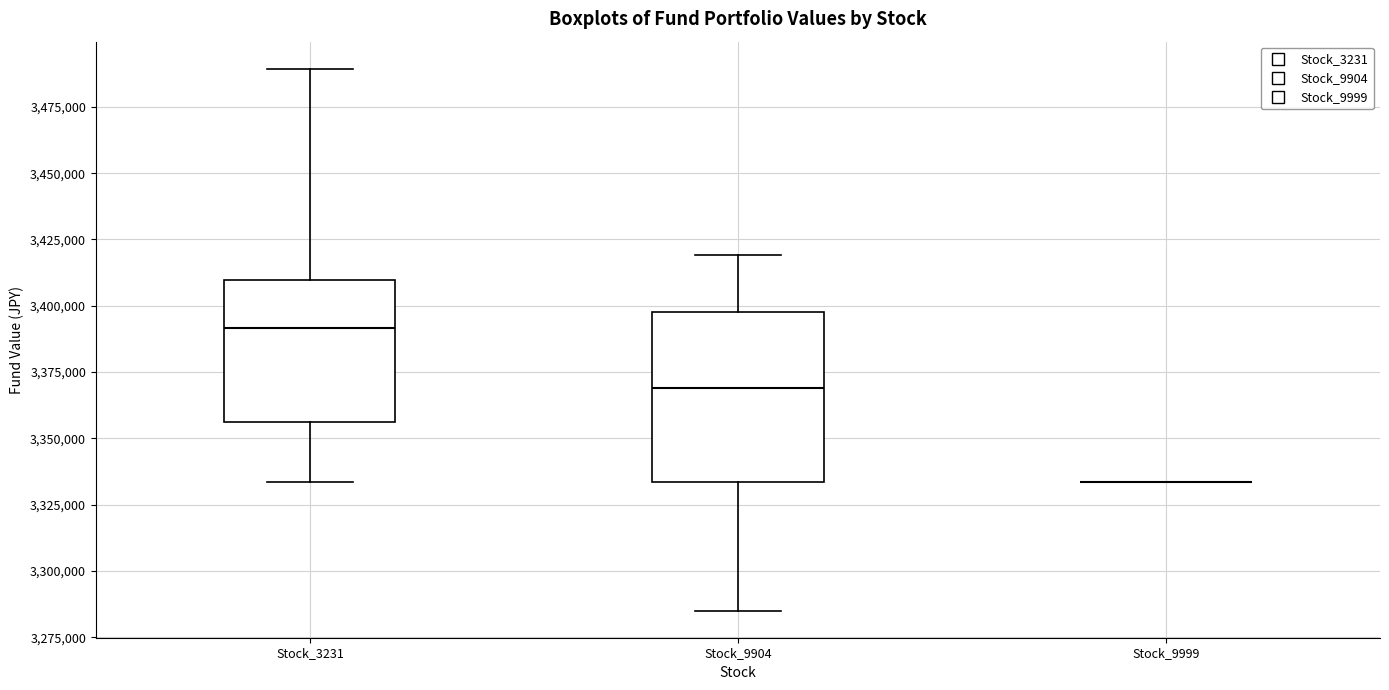

Where is the lower edge of the box for Stock_3231 on the y-axis? The values are not printed on the chart, so give them approximately, as read against the axis.

3355000